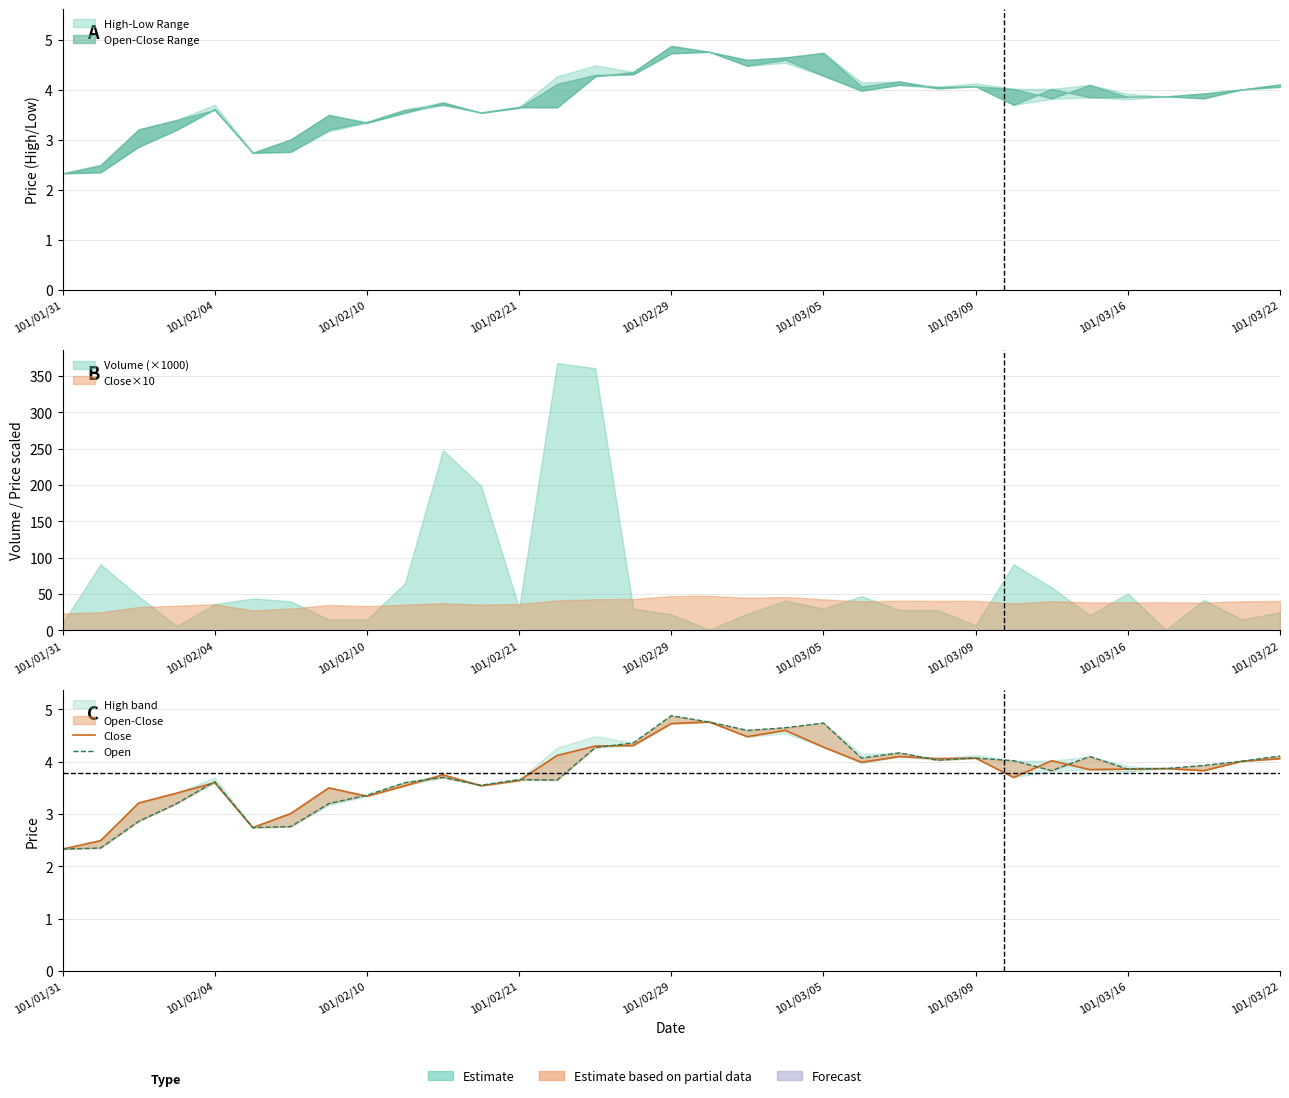

What is the total value across all series at 13?

7.8